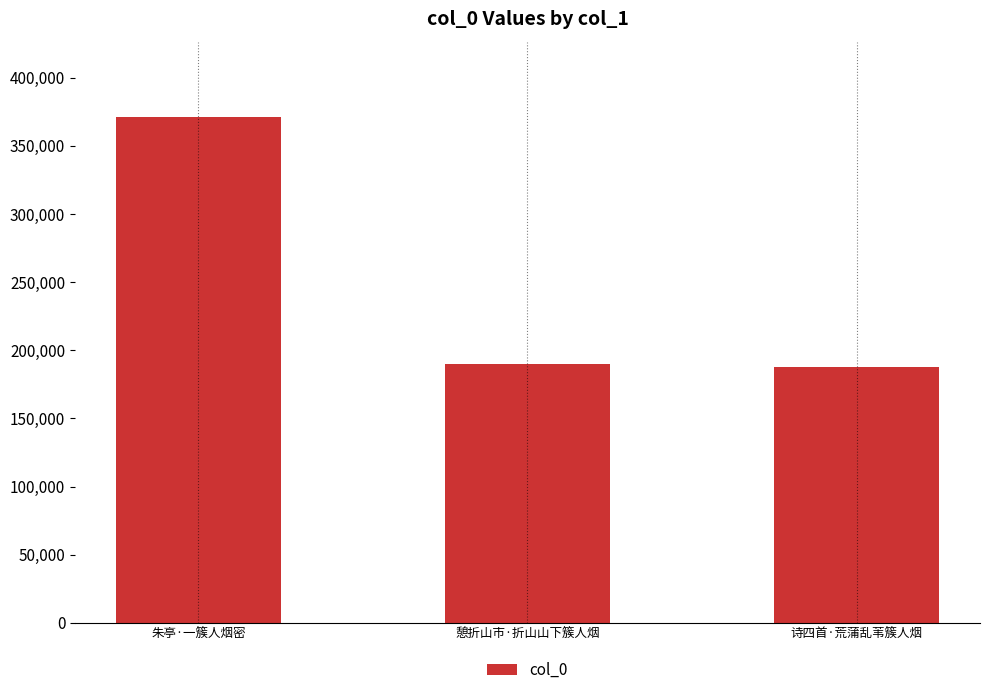

What position from the left is 朱亭·一簇人烟密?

1